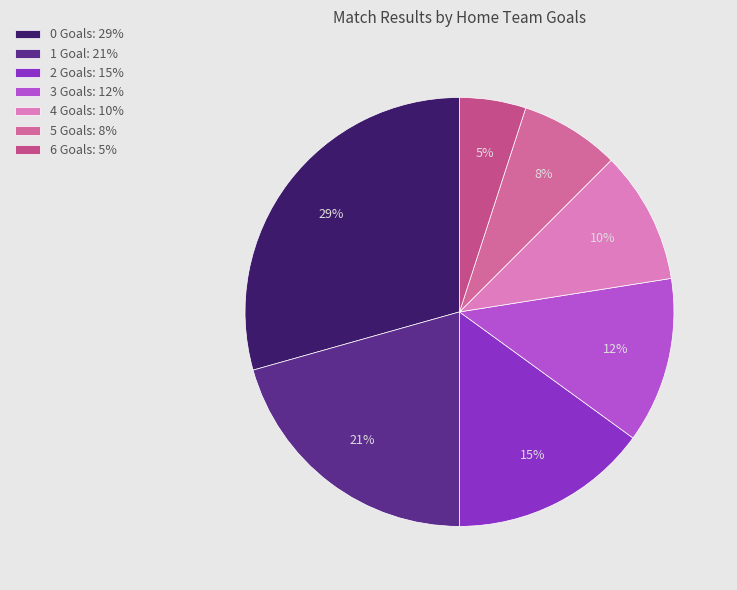

Count the number of slices in the pie.

7